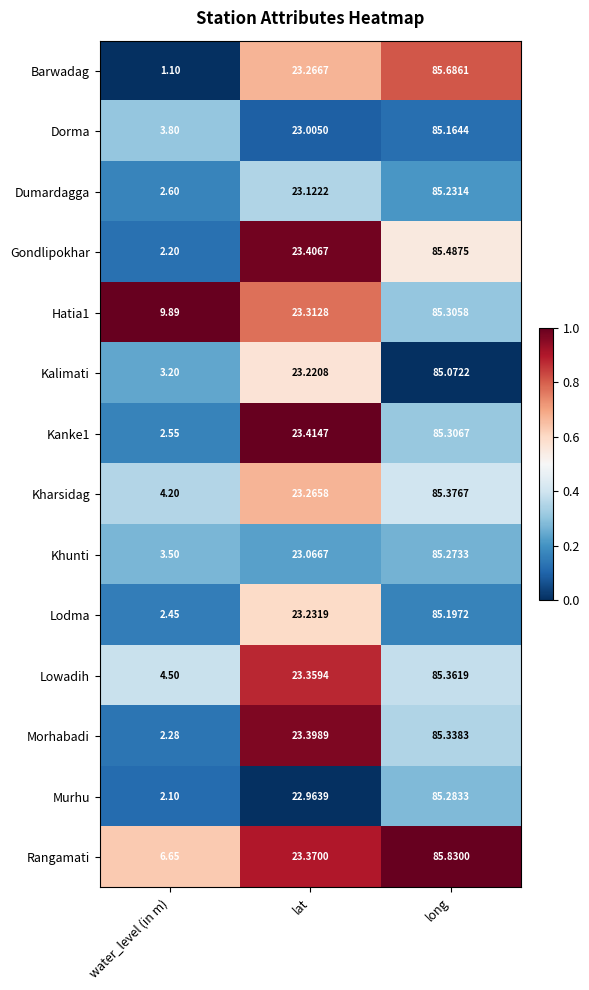

Which label corresponds to the smallest value in the chart?

water_level (in m)